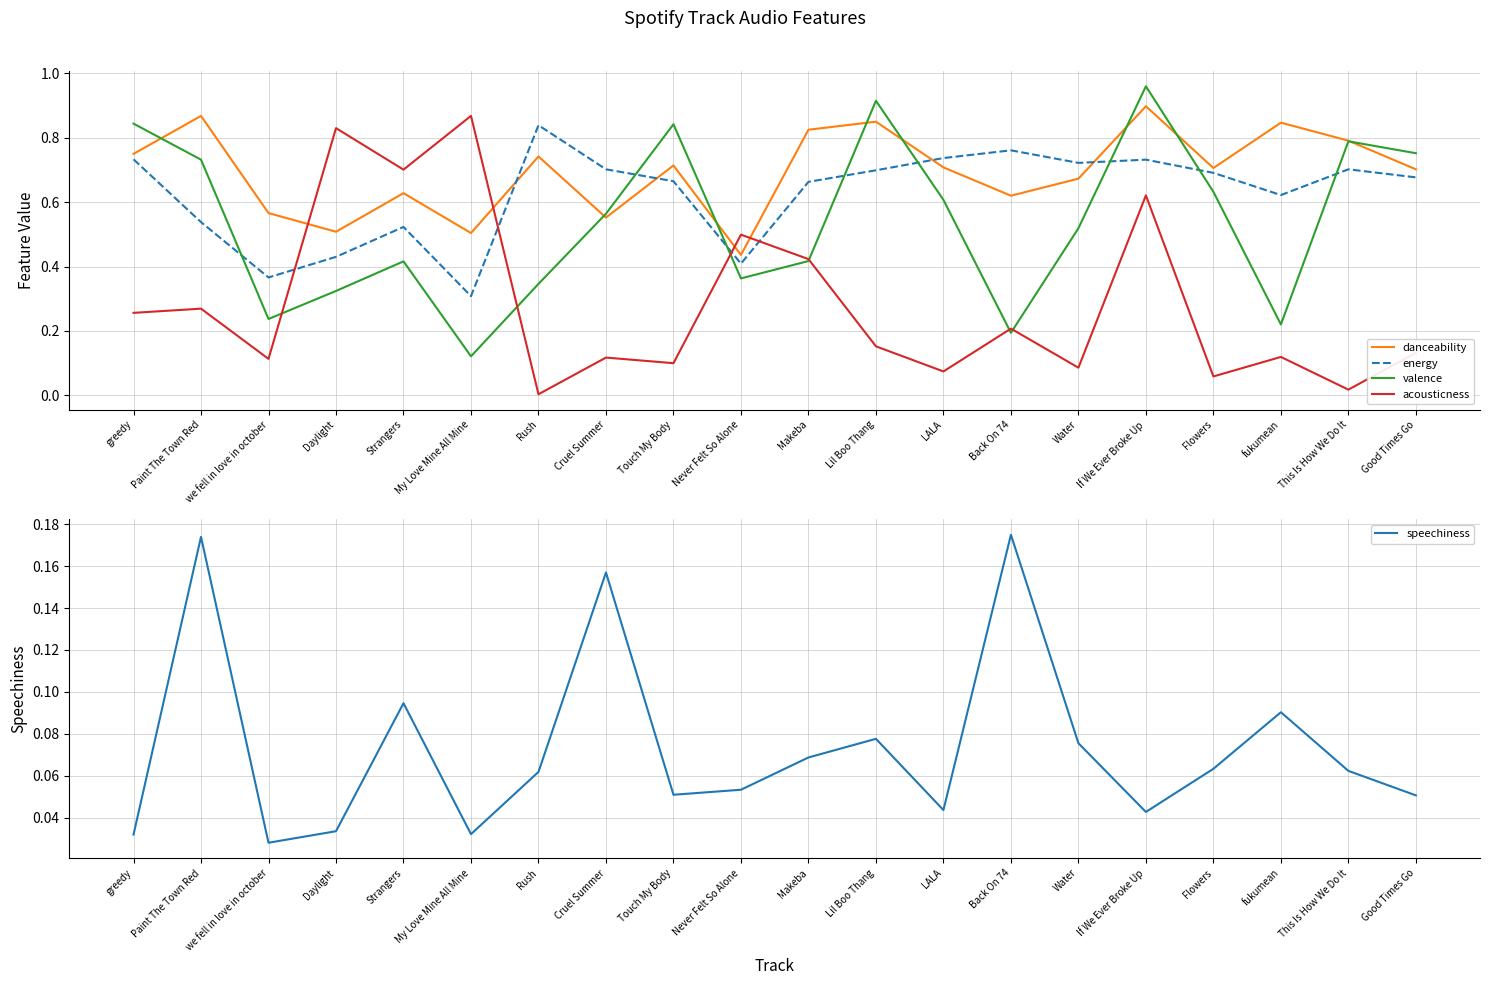

Reading left to right, transcribe all the data shown in this chart.

danceability: 0.8	0.9	0.6	0.5	0.6	0.5	0.7	0.6	0.7	0.4	0.8	0.8	0.7	0.6	0.7	0.9	0.7	0.8	0.8	0.7
energy: 0.7	0.5	0.4	0.4	0.5	0.3	0.8	0.7	0.7	0.4	0.7	0.7	0.7	0.8	0.7	0.7	0.7	0.6	0.7	0.7
valence: 0.8	0.7	0.2	0.3	0.4	0.1	0.3	0.6	0.8	0.4	0.4	0.9	0.6	0.2	0.5	1.0	0.6	0.2	0.8	0.8
acousticness: 0.3	0.3	0.1	0.8	0.7	0.9	0.0	0.1	0.1	0.5	0.4	0.2	0.1	0.2	0.1	0.6	0.1	0.1	0.0	0.1
speechiness: 0.0	0.2	0.0	0.0	0.1	0.0	0.1	0.2	0.1	0.1	0.1	0.1	0.0	0.2	0.1	0.0	0.1	0.1	0.1	0.1